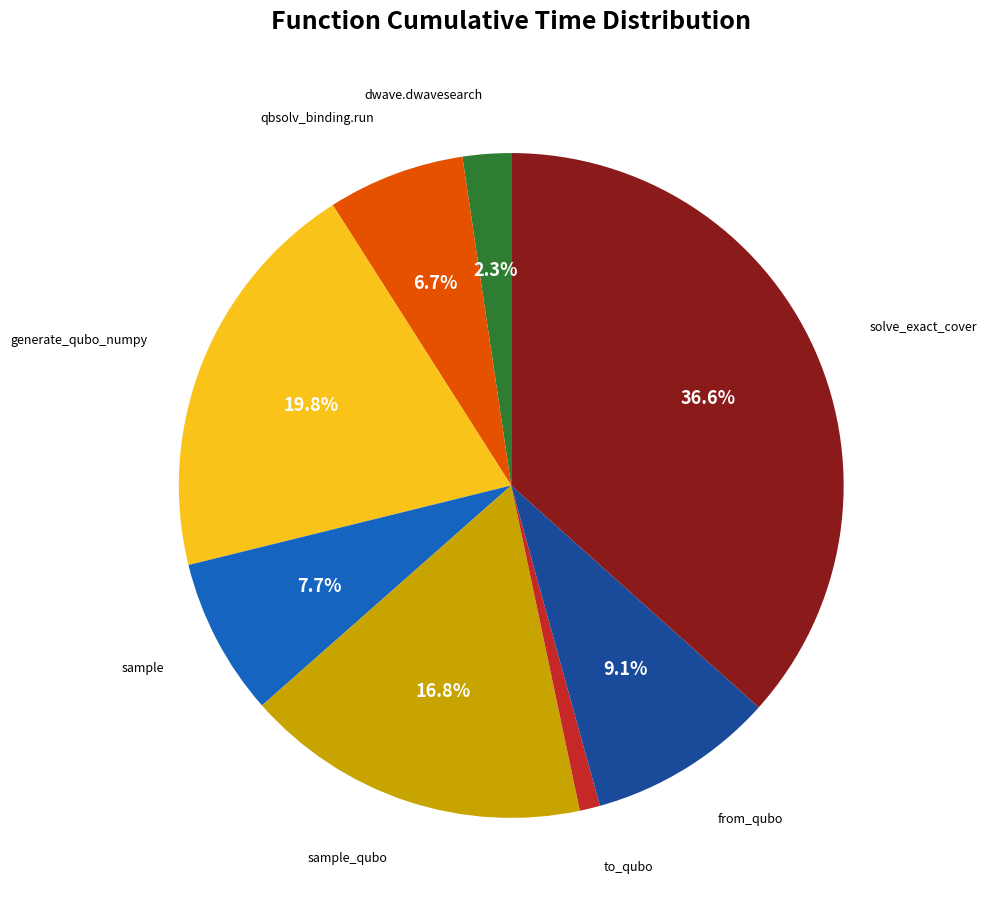

Count the number of slices in the pie.

8